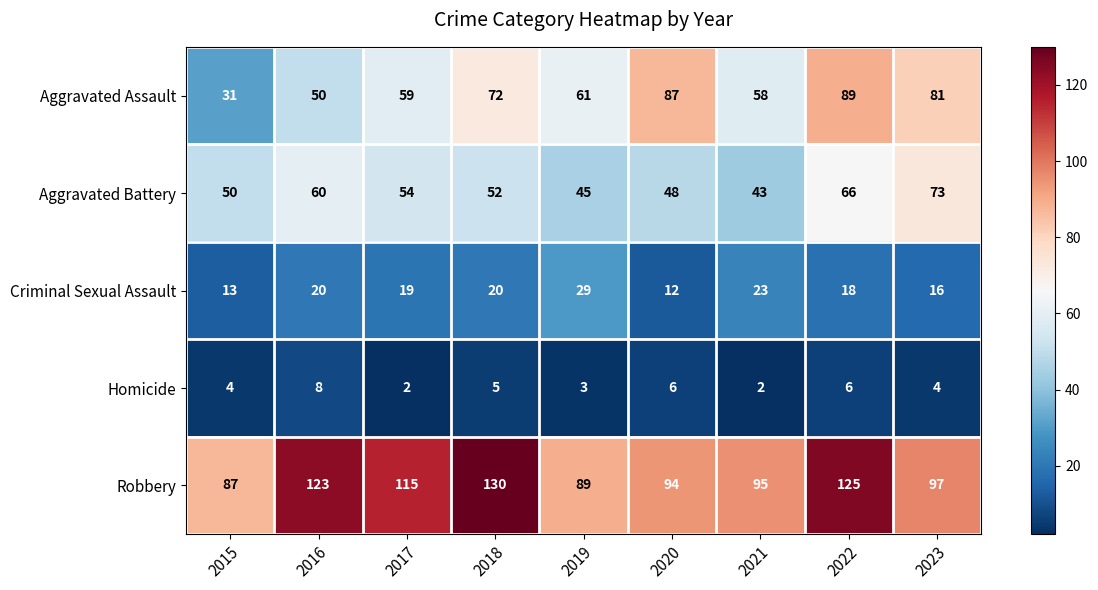

What is the maximum value shown in the chart?

130